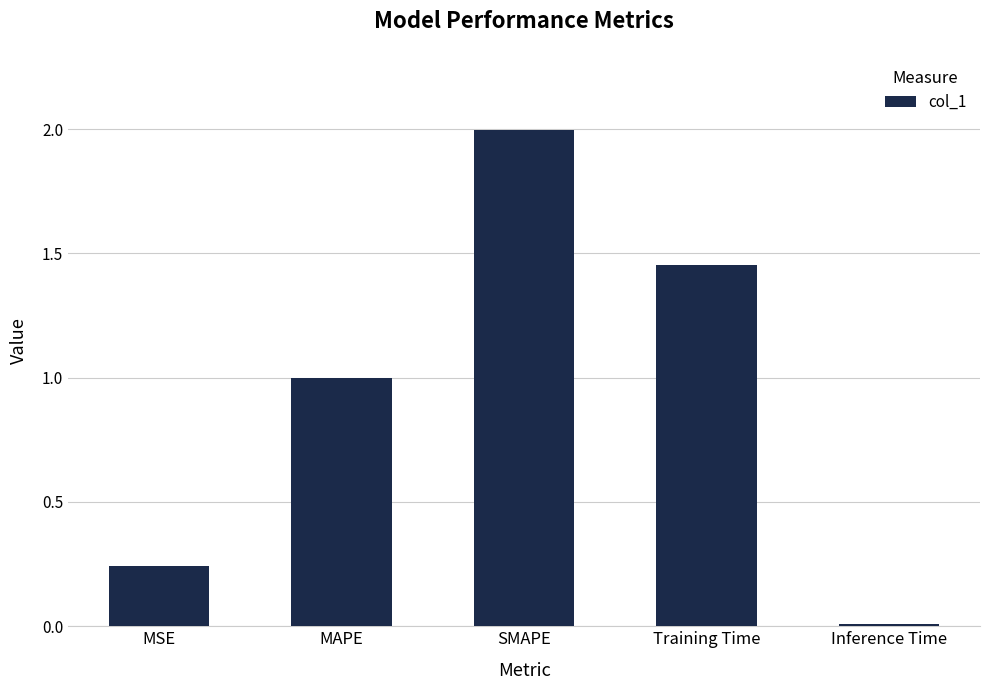

What is the difference between the maximum and minimum values?

2.0